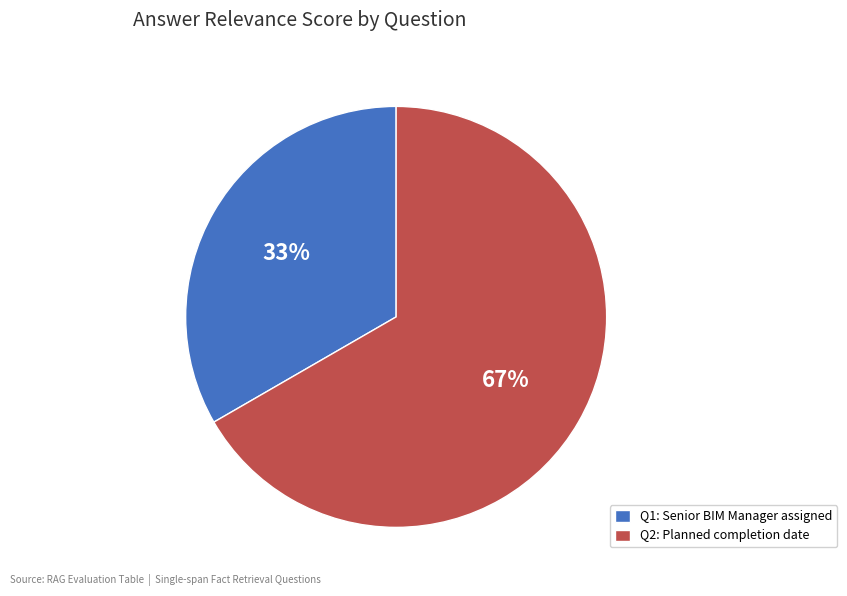

Which category has the smallest portion of the pie?

Q1: Senior BIM Manager assigned